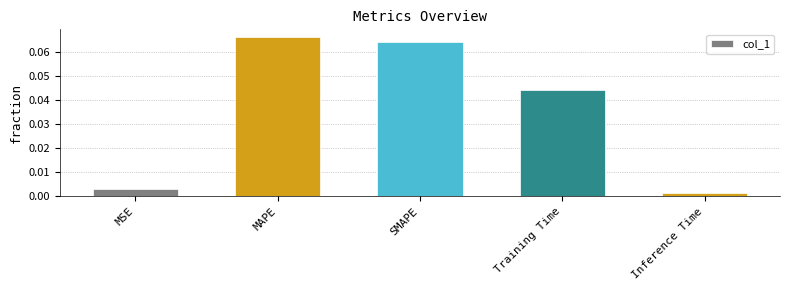

Which label corresponds to the smallest value in the chart?

Inference Time